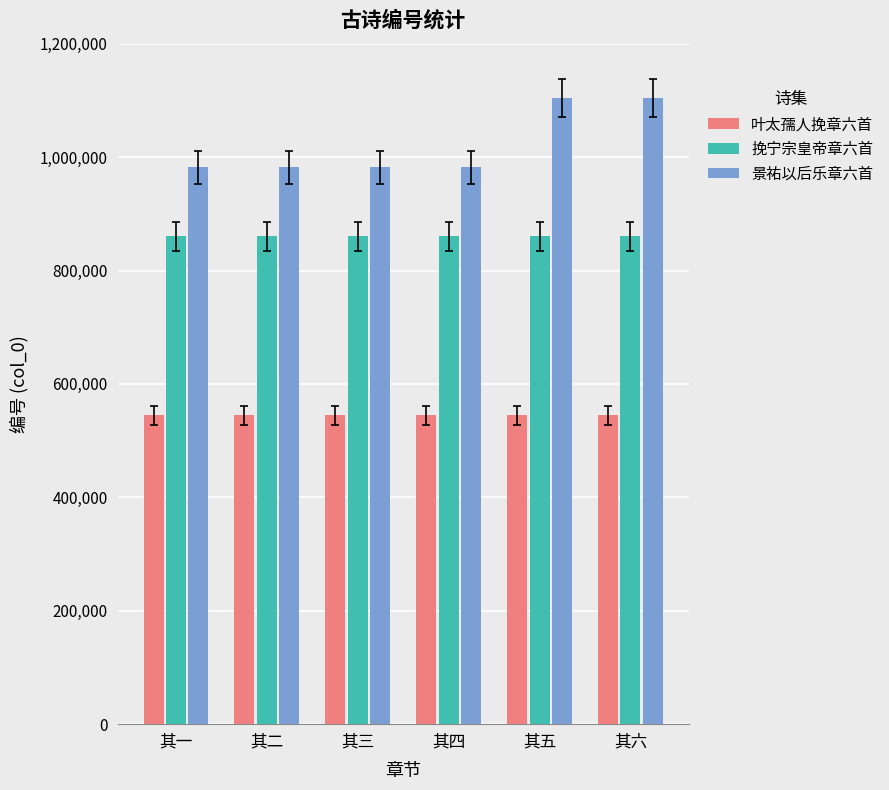

What is the average value of the 挽宁宗皇帝章六首 series?

860082